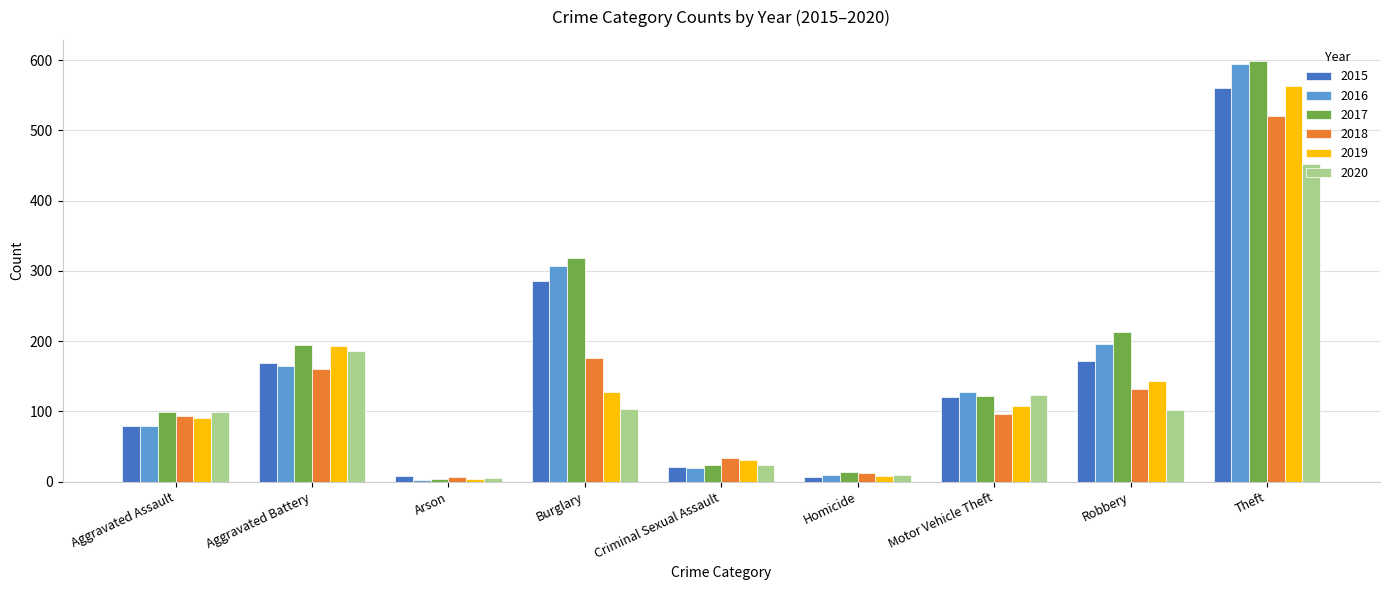

Which category has the lowest value in the 2017 series?

Arson